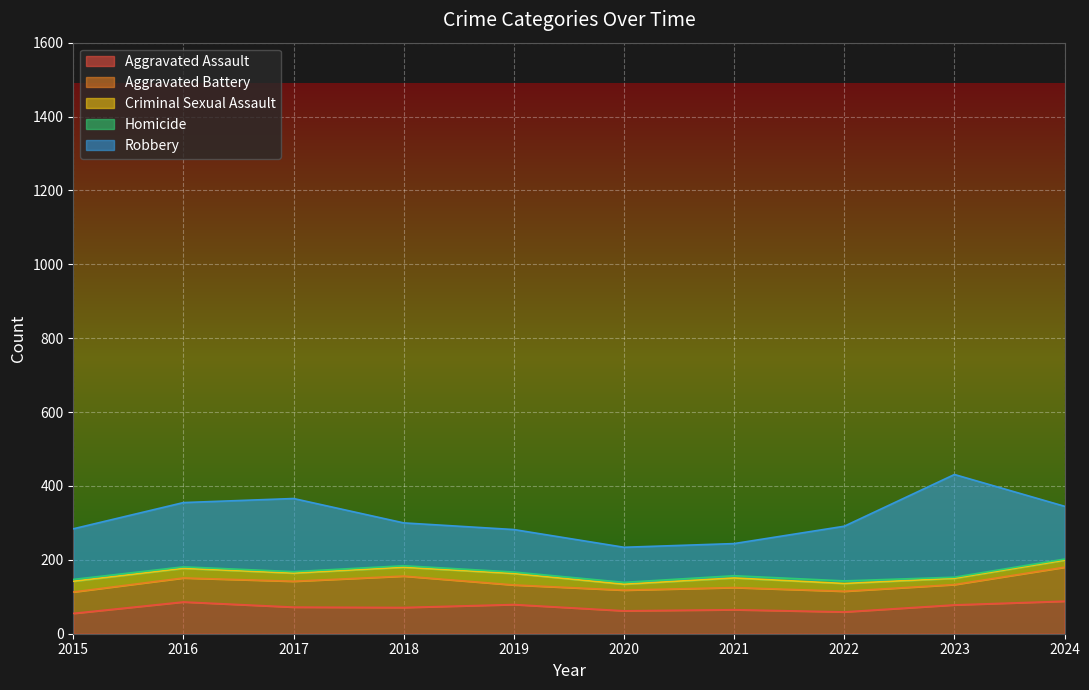

True or false: Homicide has a value of 7 at 2022.

True